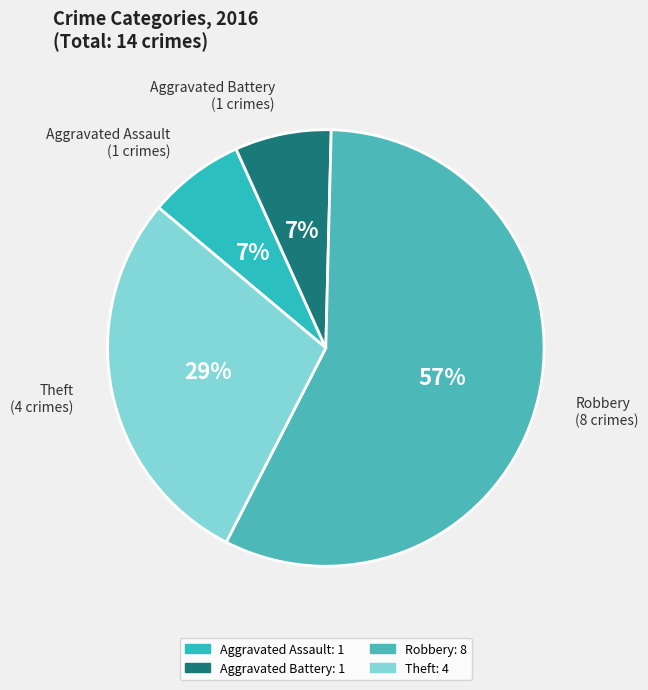

Which category has the biggest portion of the pie?

Robbery